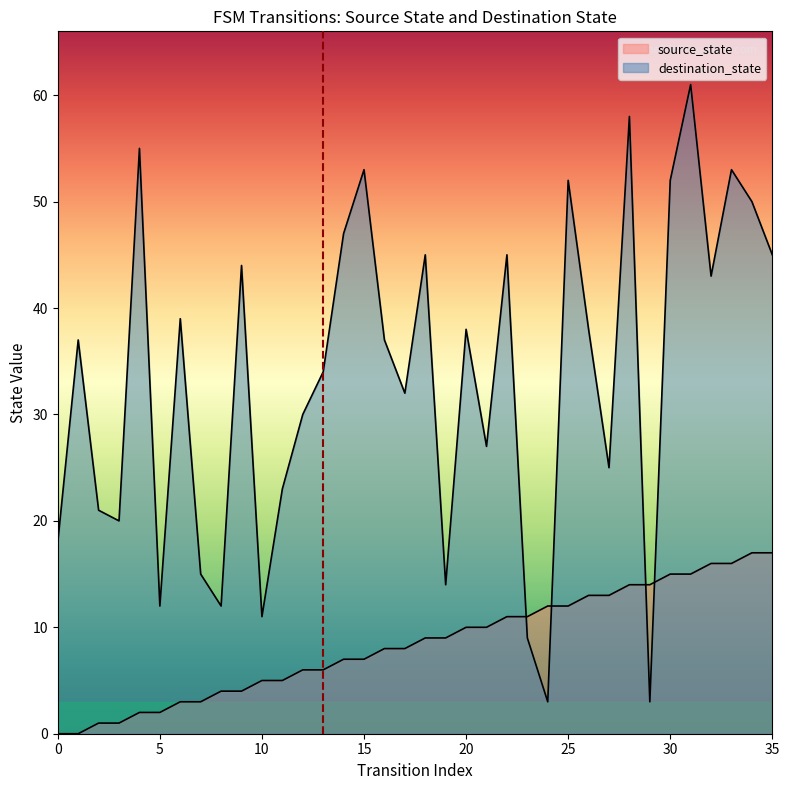

Reading right to left, what are all the values shown in this chart?

source_state: 17	17	16	16	15	15	14	14	13	13	12	12	11	11	10	10	9	9	8	8	7	7	6	6	5	5	4	4	3	3	2	2	1	1	0	0
destination_state: 45	50	53	43	61	52	3	58	25	38	52	3	9	45	27	38	14	45	32	37	53	47	34	30	23	11	44	12	15	39	12	55	20	21	37	18